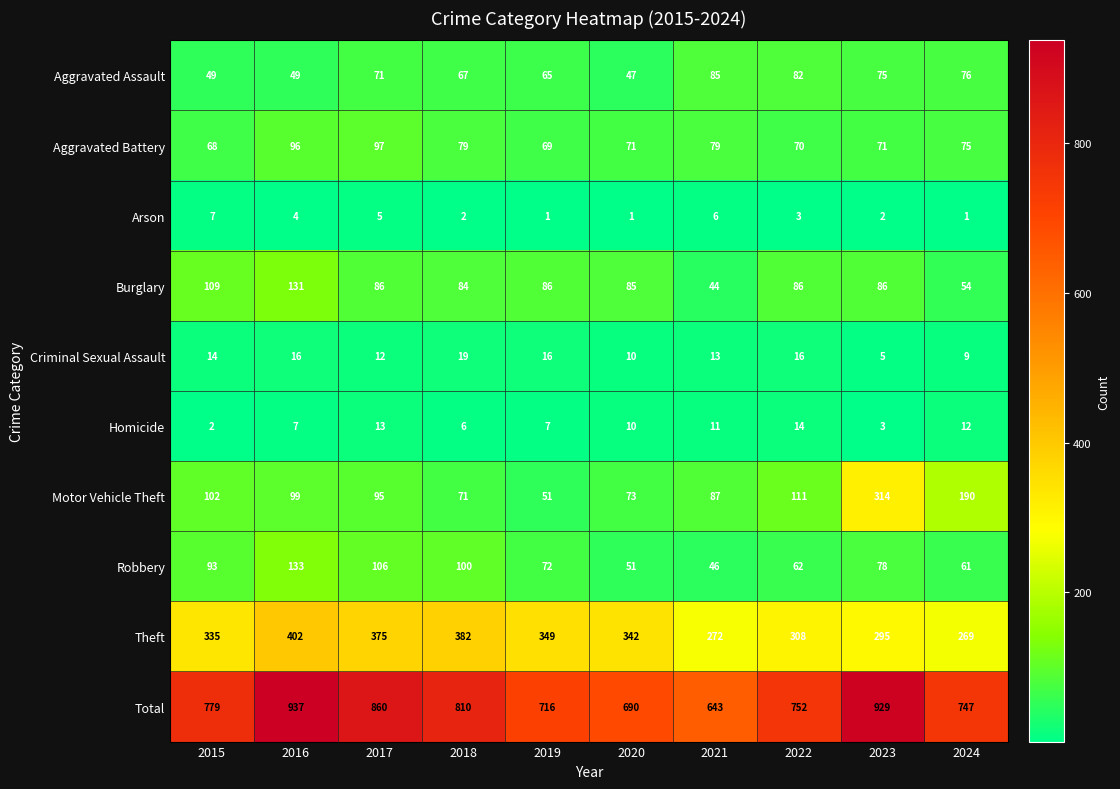

What is the smallest value displayed?

1